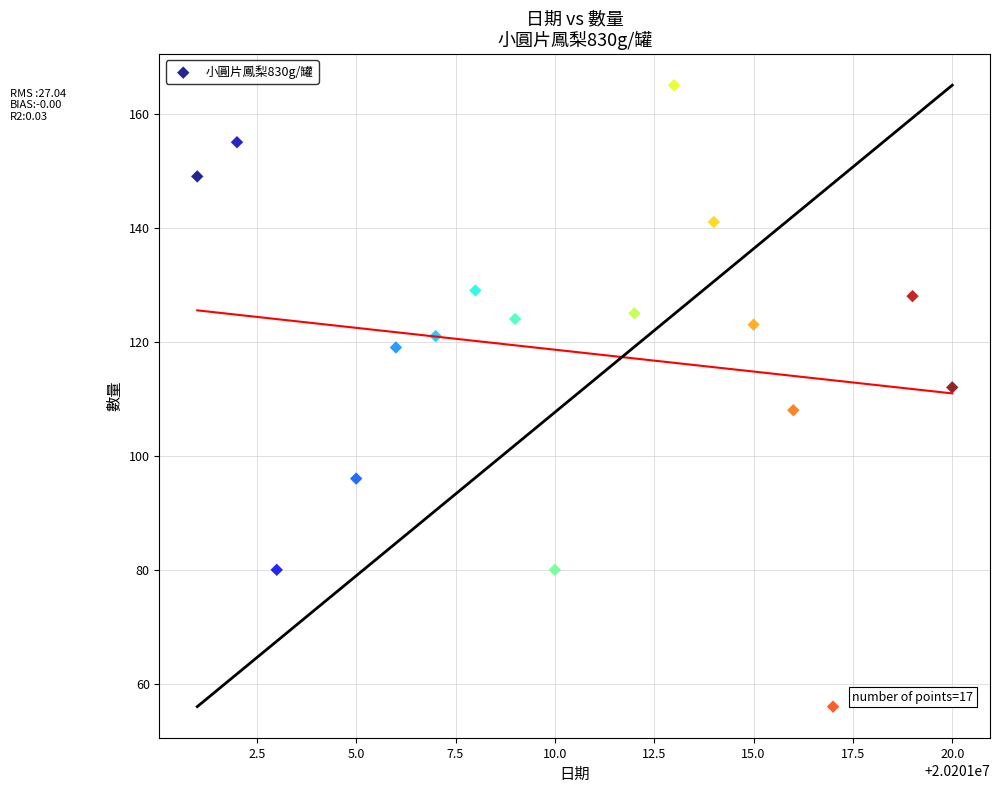

What is the range of X values (max minus min)?

19